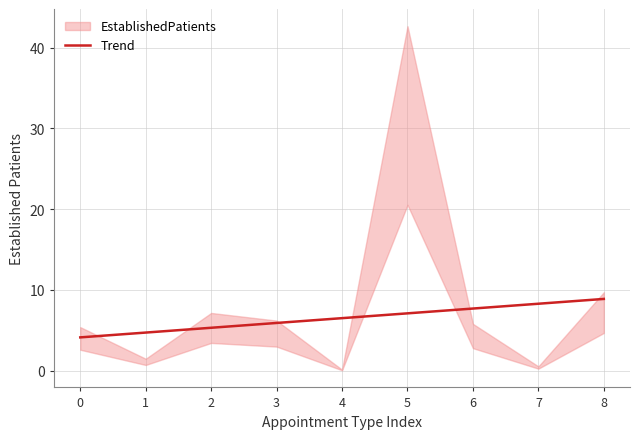

What is the difference between the maximum and minimum values?

4.8